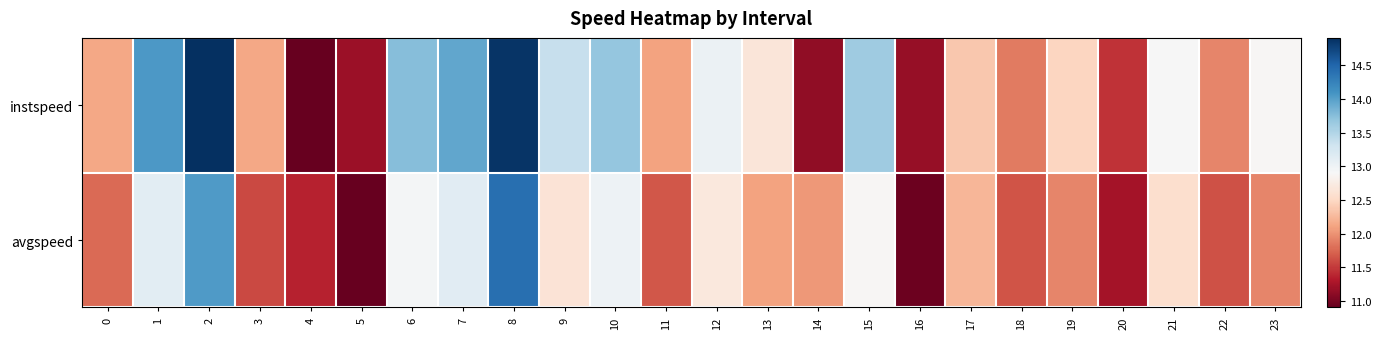

What is the maximum value shown in the chart?

14.9